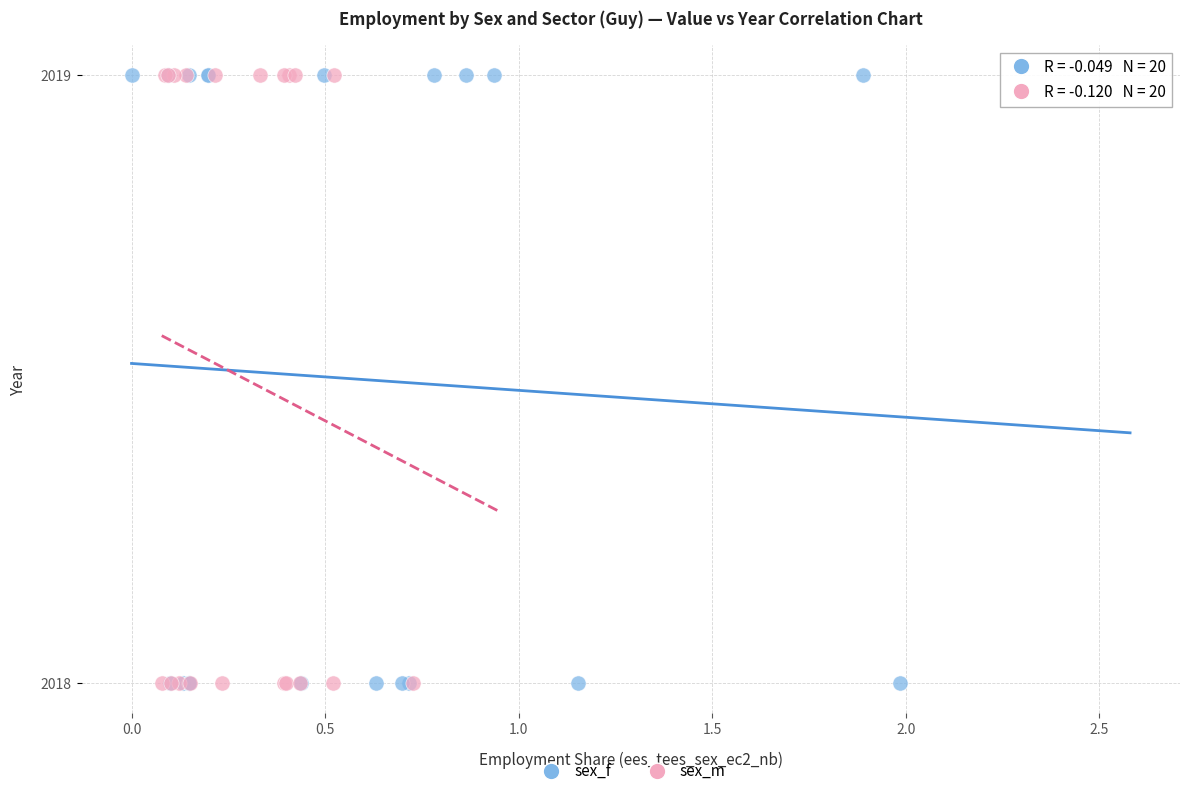

What are all the series names shown in the legend?

sex_f, sex_m